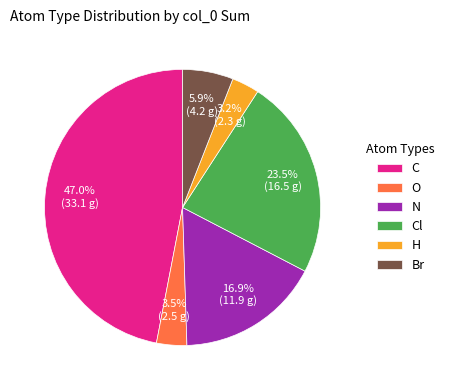

What percentage is the H slice, to the nearest percent?

3%